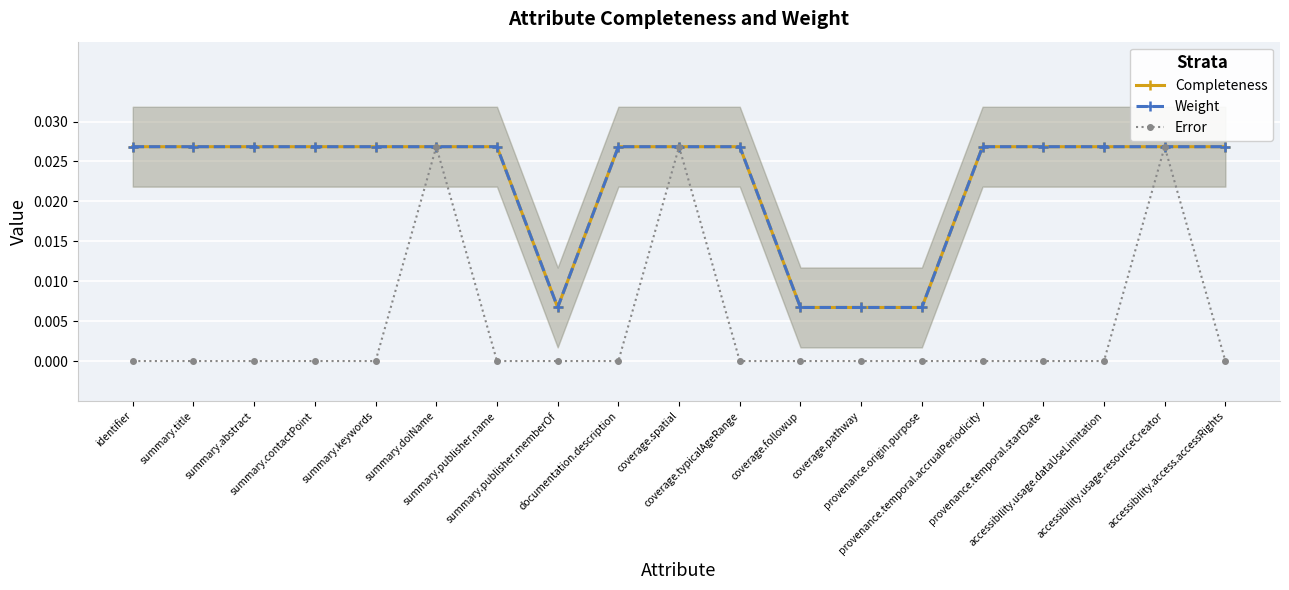

What is the total value across all series at identifier?

0.1